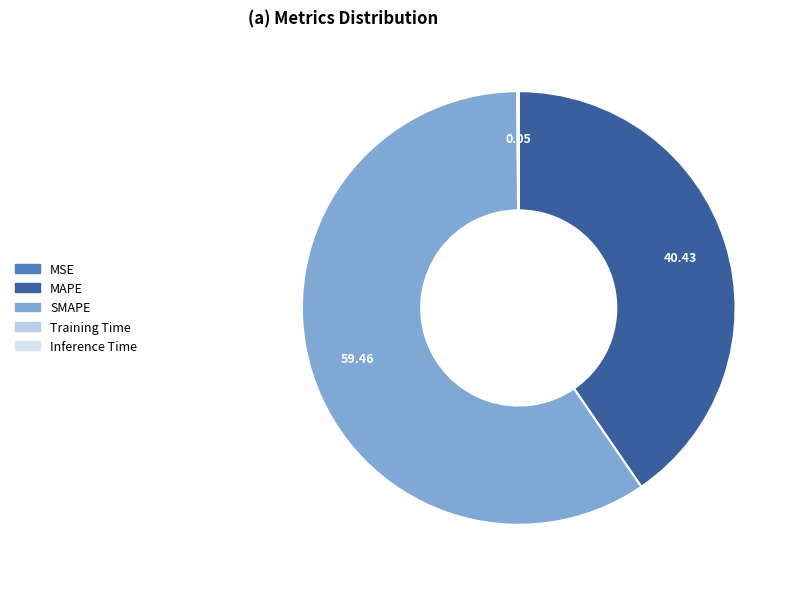

Rank the categories by value from lowest to highest.

MSE, Training Time, Inference Time, MAPE, SMAPE